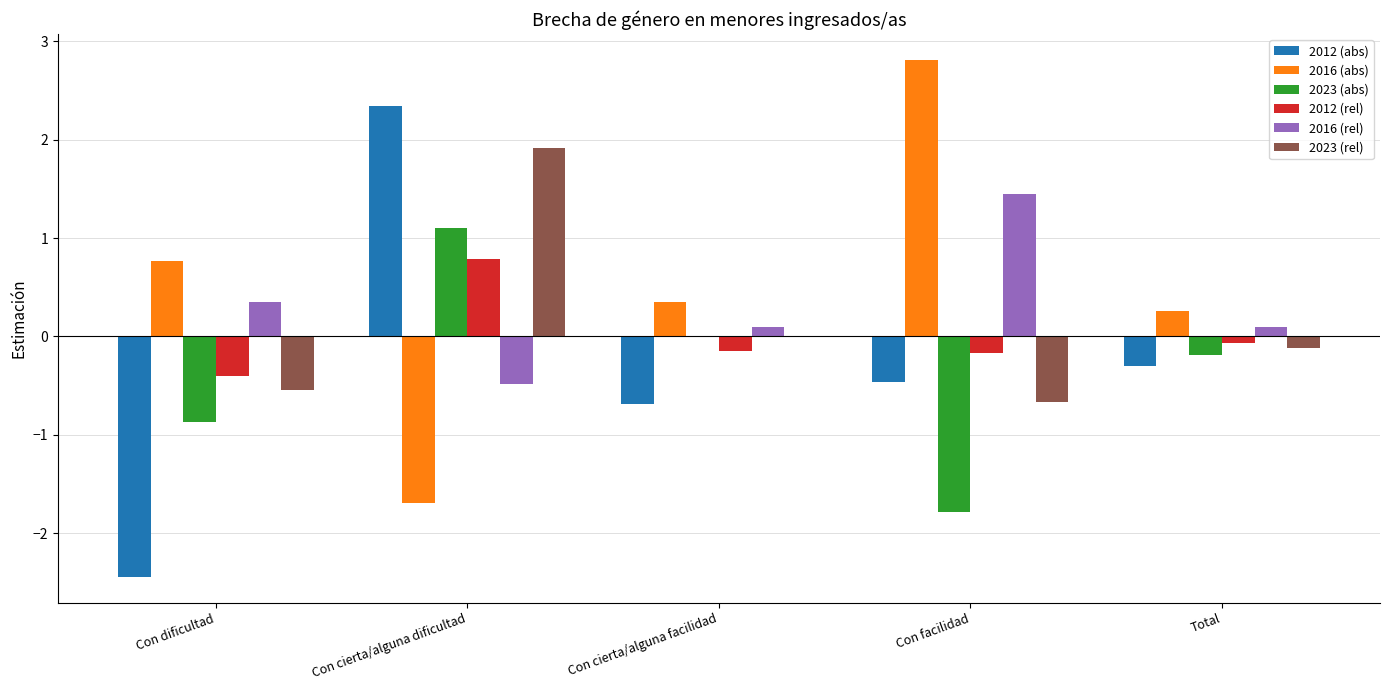

Which category has the highest value in the 2023 (rel) series?

Con cierta/alguna dificultad